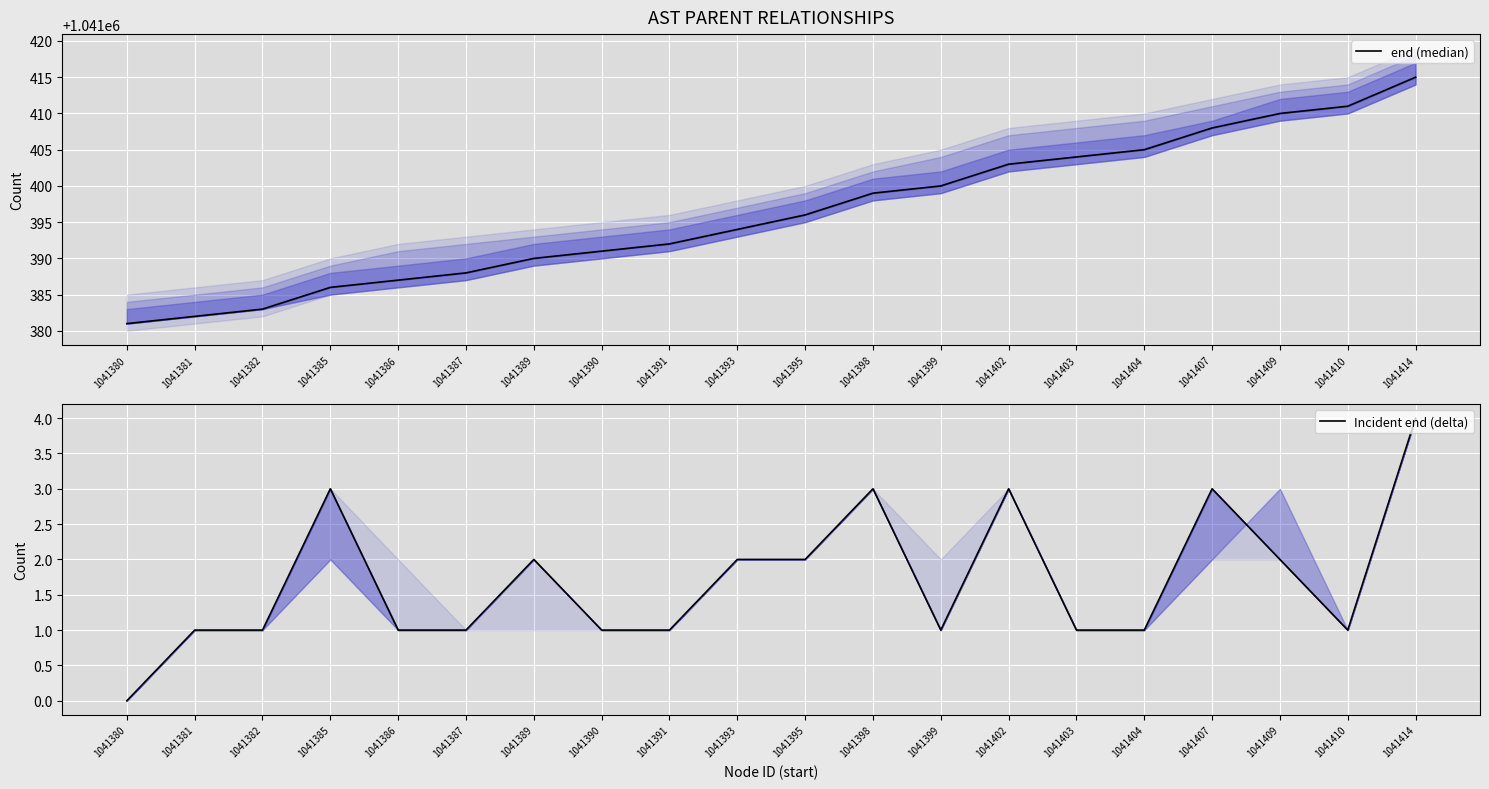

Which has a higher value, 1041399 or 1041381?

1041399